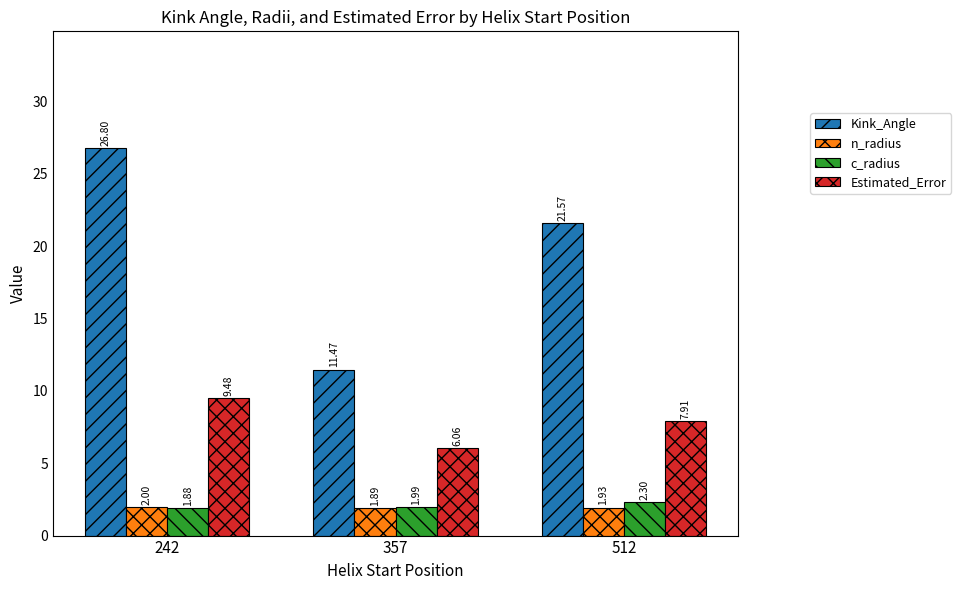

Which series changed the most between 357 and 512?

Kink_Angle